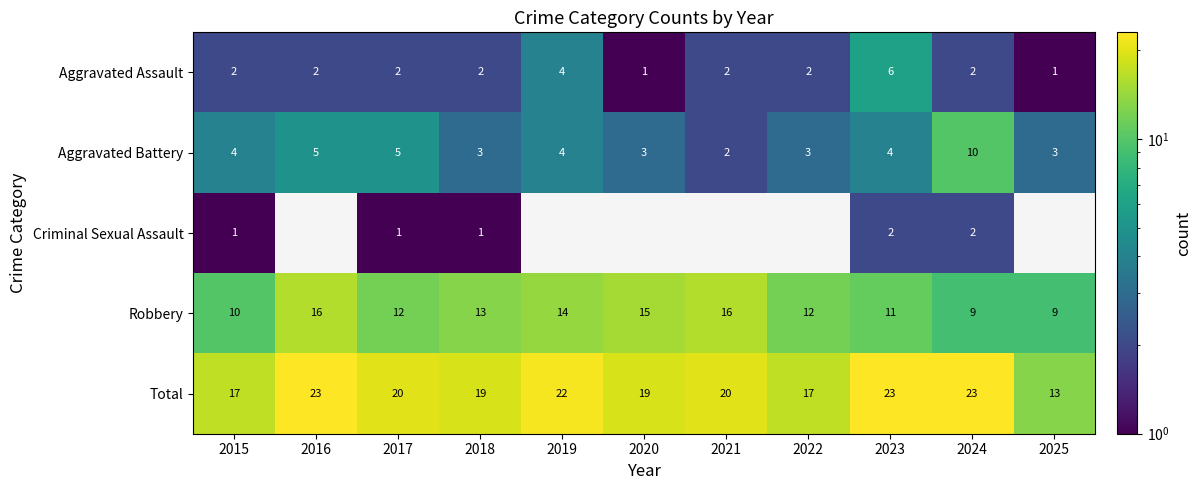

How many Aggravated Battery values are between 3 and 5?

9